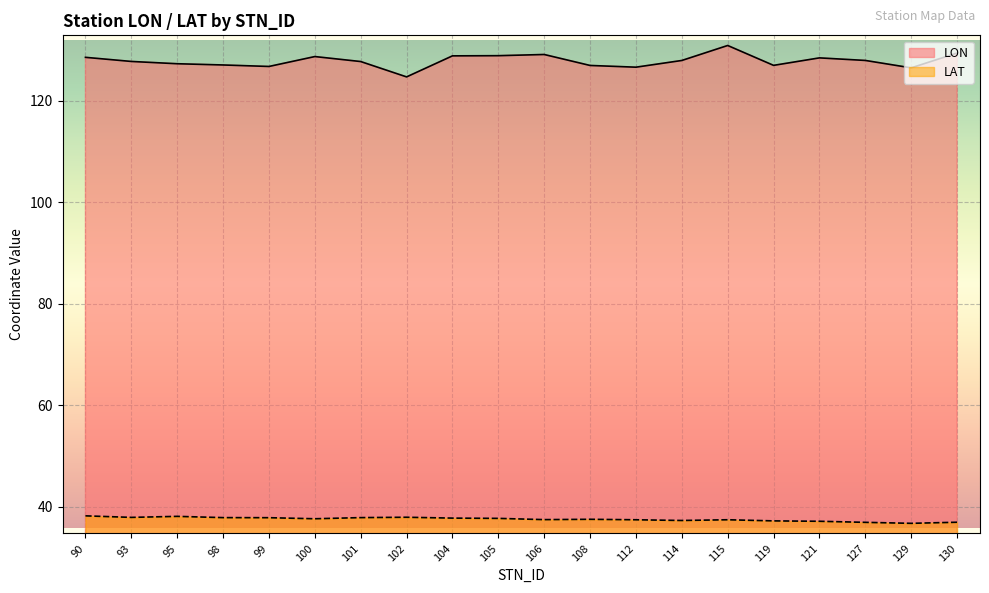

Which has a higher value, 121 or 112?

121